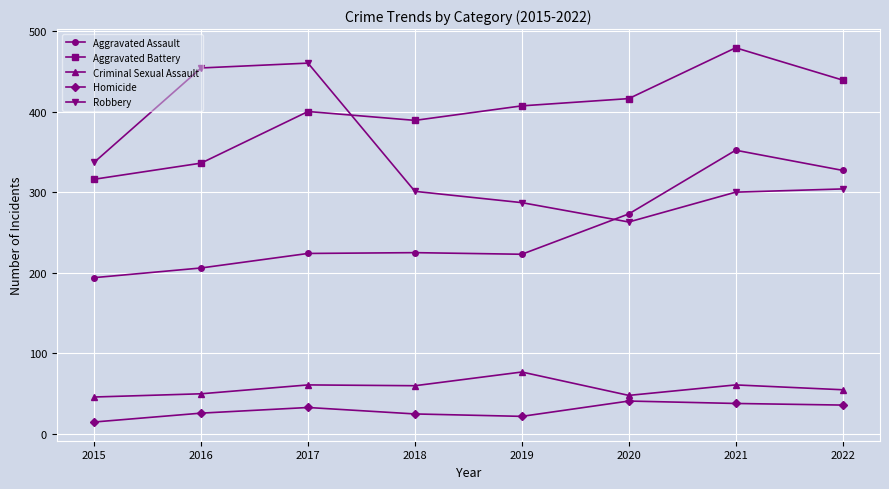

What is the spread (max minus min) of values at 2018?

364